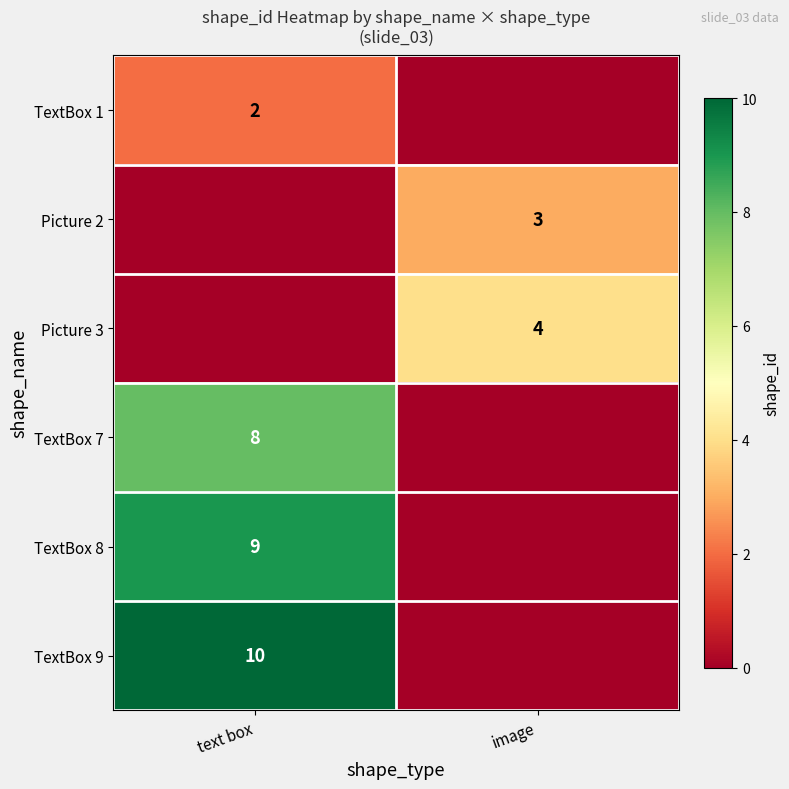

Is it true that TextBox 8 equals 5 at text box?

False